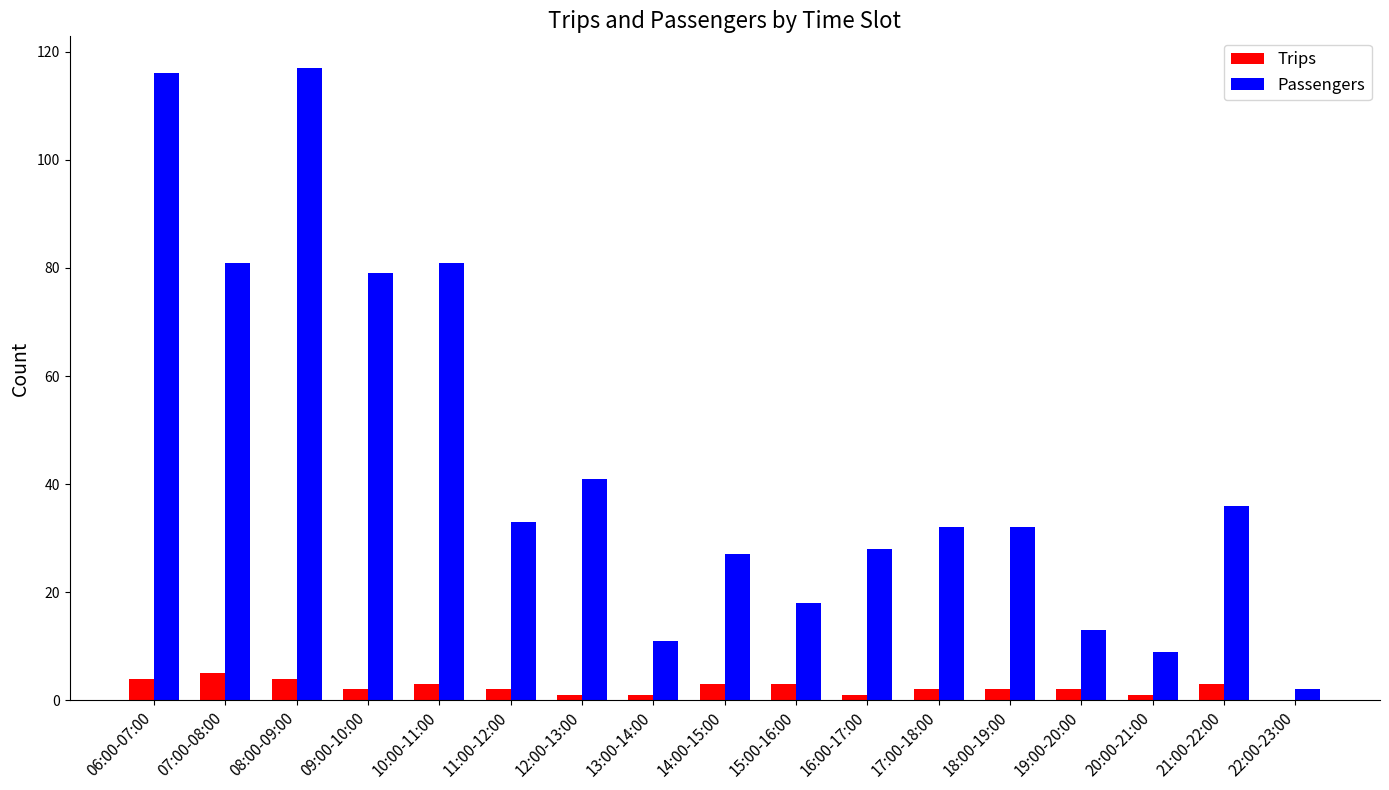

What is the sum of all Passengers values?

756